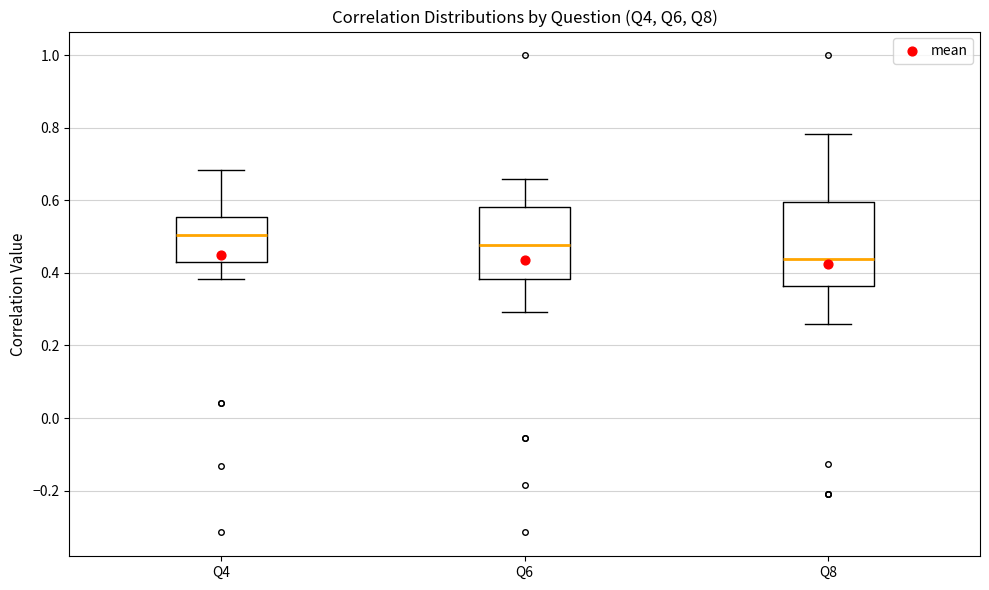

Where is the lower edge of the box for Q8 on the y-axis? The values are not printed on the chart, so give them approximately, as read against the axis.

0.36